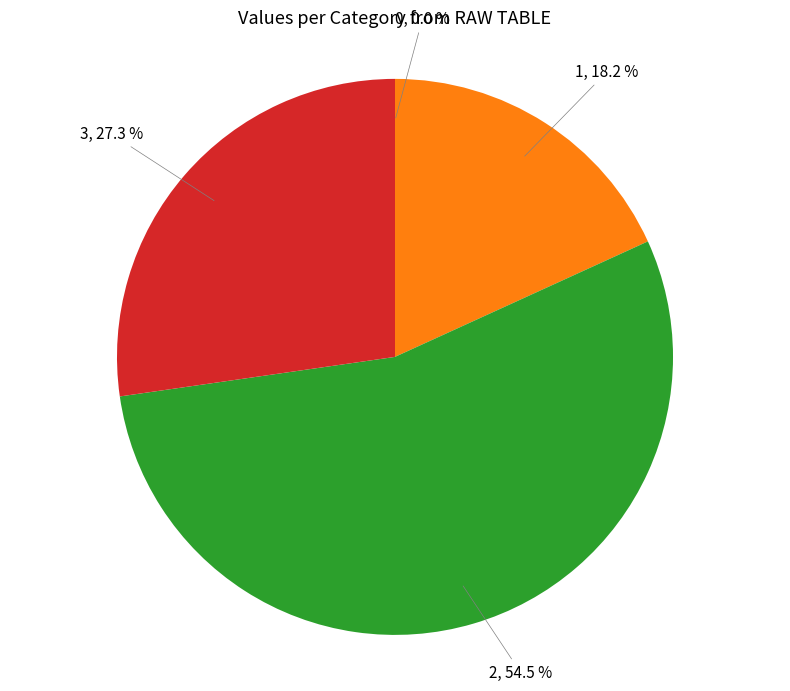

Does 2 represent more than half of the total?

Yes